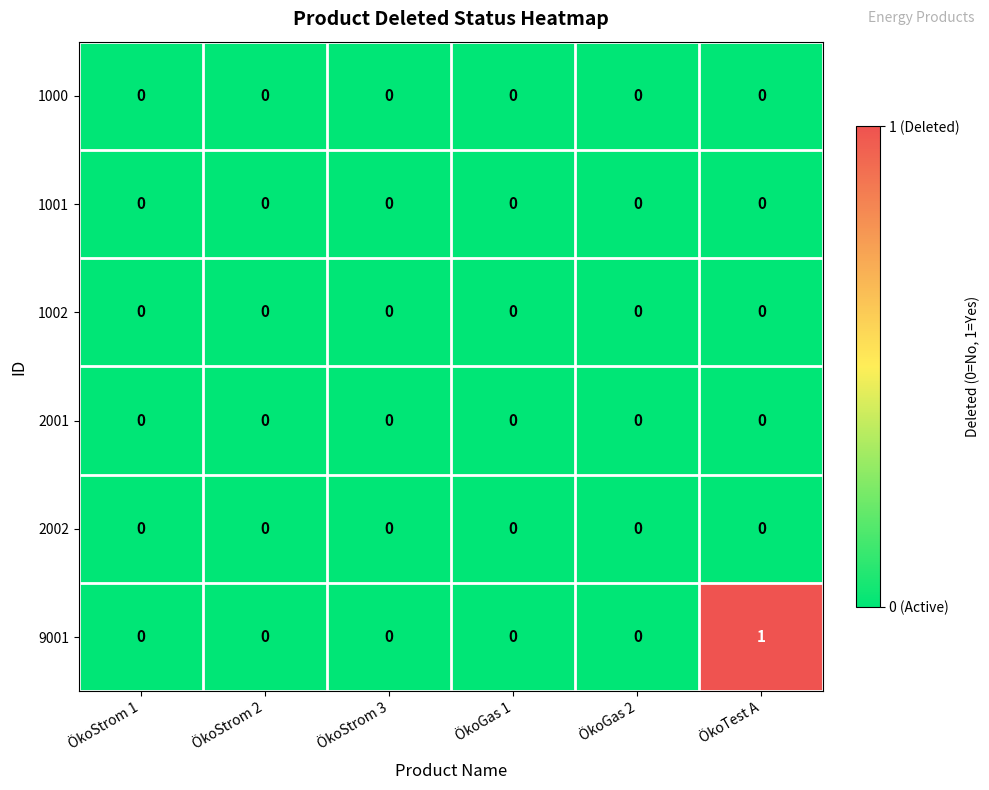

At which category is the sum across all series the highest?

ÖkoTest A